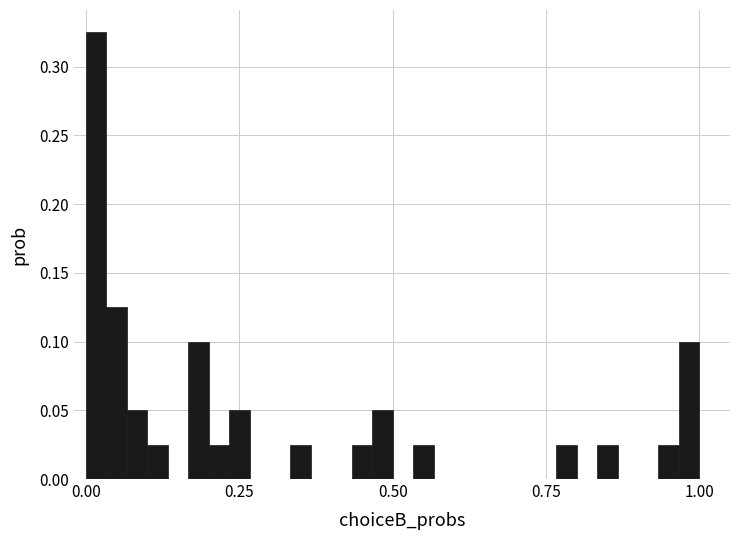

Around what value on the x-axis is the tallest bar? Give the approximate position of its centre, as read against the axis.

0.00